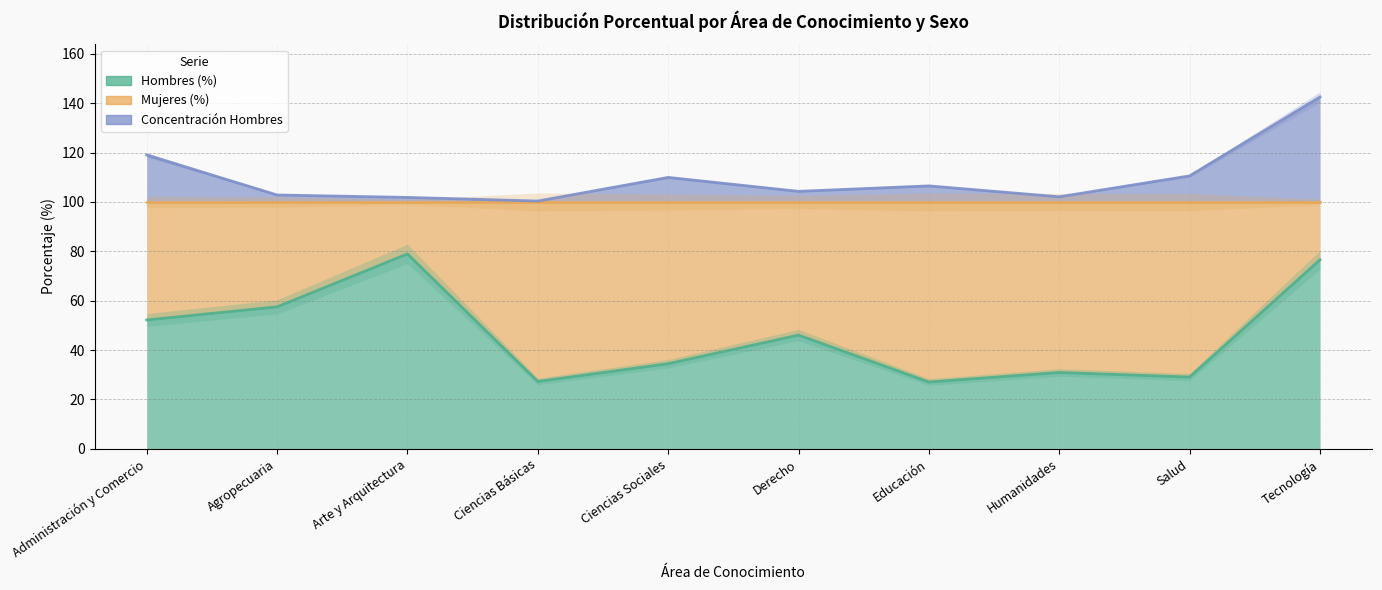

List the labels in order of Hombres (%) value, largest first.

Arte y Arquitectura, Tecnología, Agropecuaria, Administración y Comercio, Derecho, Ciencias Sociales, Humanidades, Salud, Ciencias Básicas, Educación